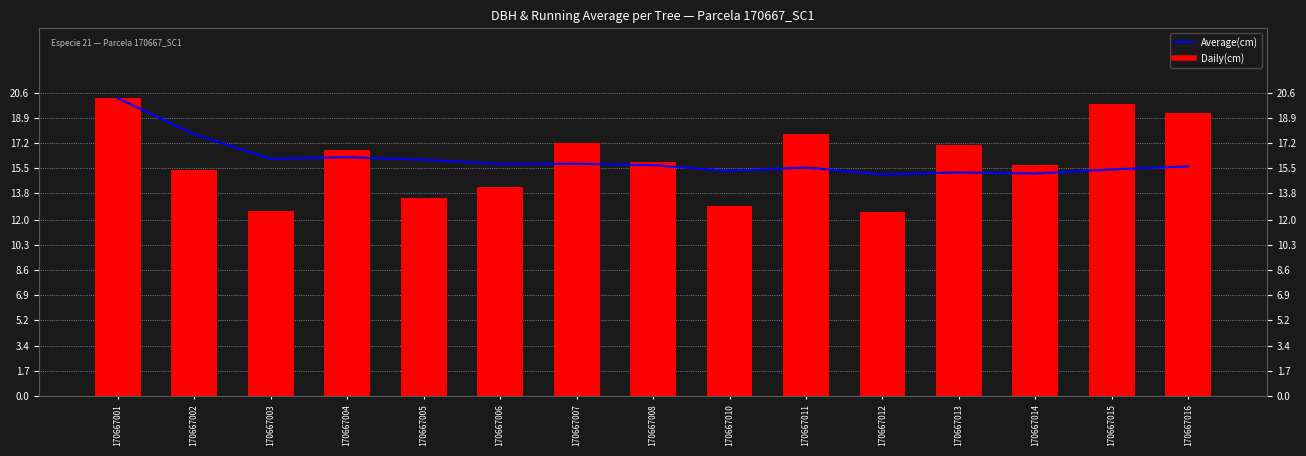

What is the total value across all series at 170667007?

33.0